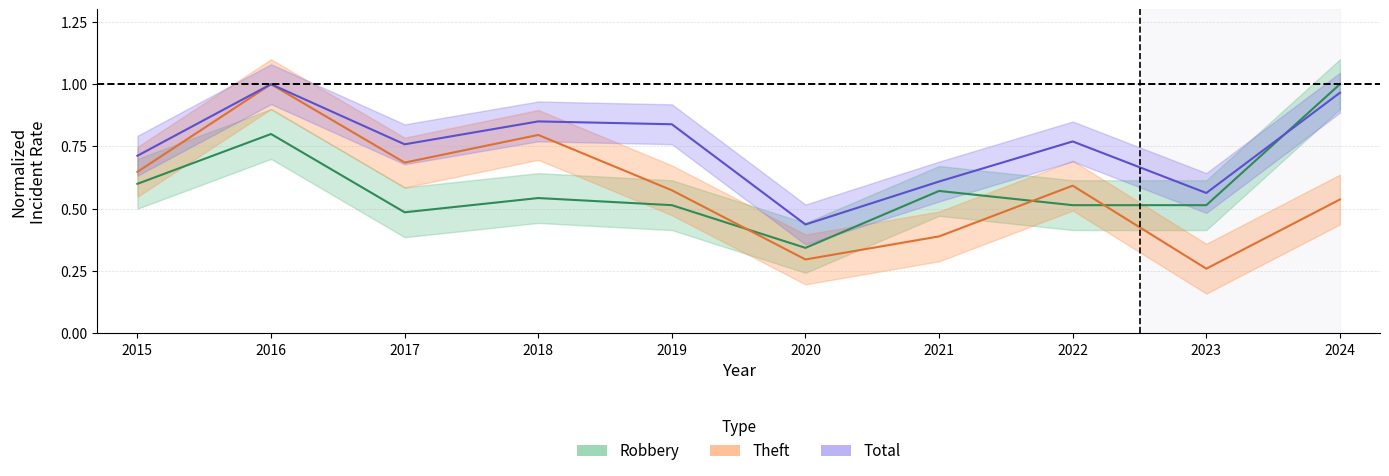

Rank the series by their maximum value, from lowest to highest.

Robbery, Theft, Total